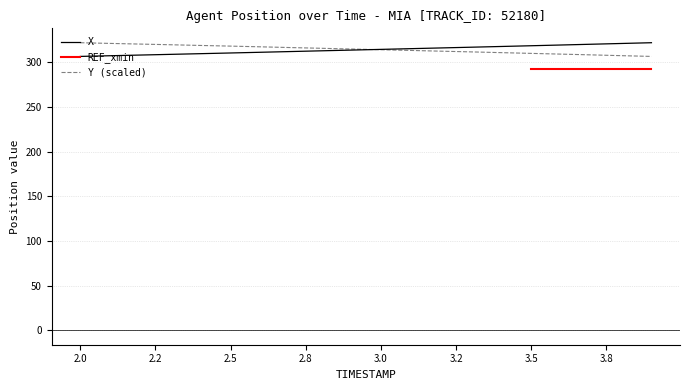

What is the maximum value for Y (scaled)?

322.0